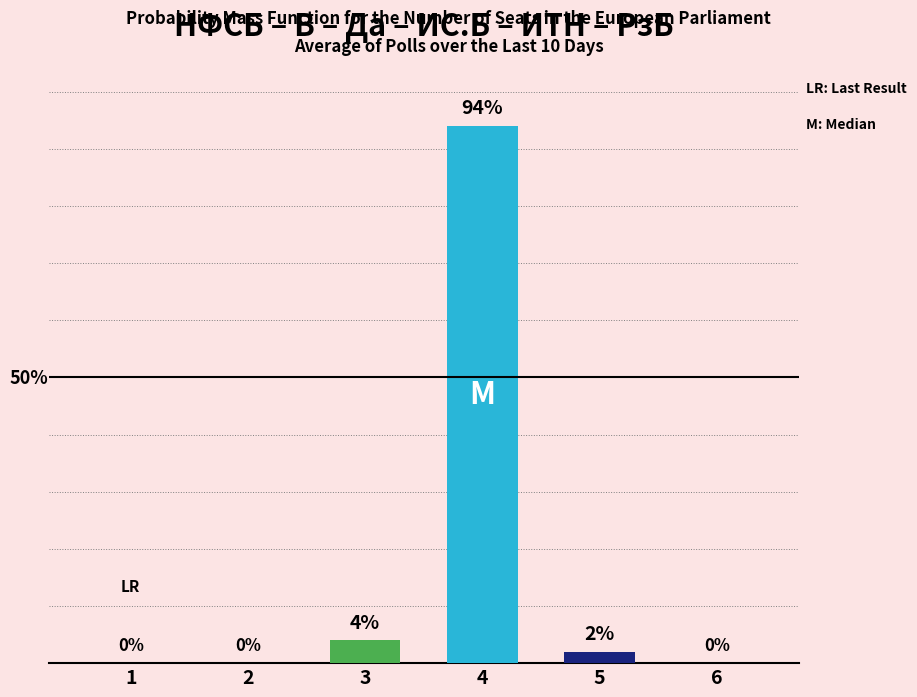

Which label corresponds to the largest value in the chart?

4